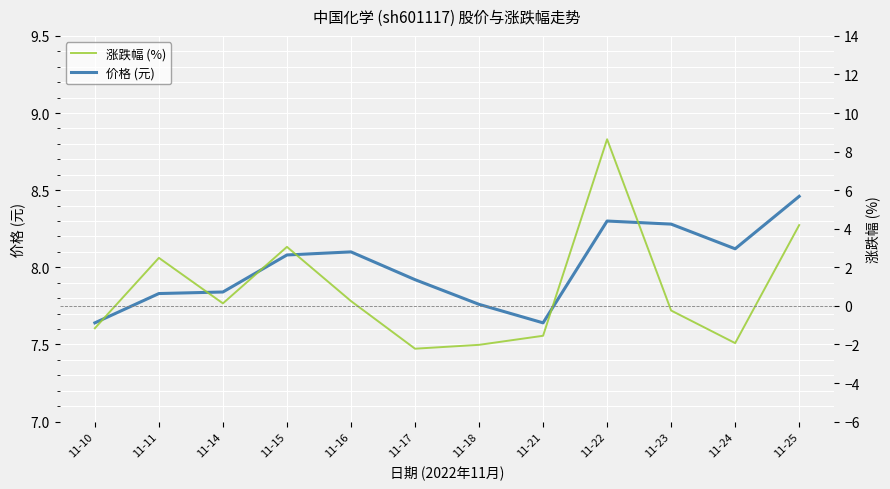

Reading left to right, extract all data points from this chart.

价格 (元): 11-10=7.6	11-11=7.8	11-14=7.8	11-15=8.1	11-16=8.1	11-17=7.9	11-18=7.8	11-21=7.6	11-22=8.3	11-23=8.3	11-24=8.1	11-25=8.5
涨跌幅 (%): 11-10=-1.2	11-11=2.5	11-14=0.1	11-15=3.1	11-16=0.2	11-17=-2.2	11-18=-2.0	11-21=-1.6	11-22=8.6	11-23=-0.2	11-24=-1.9	11-25=4.2